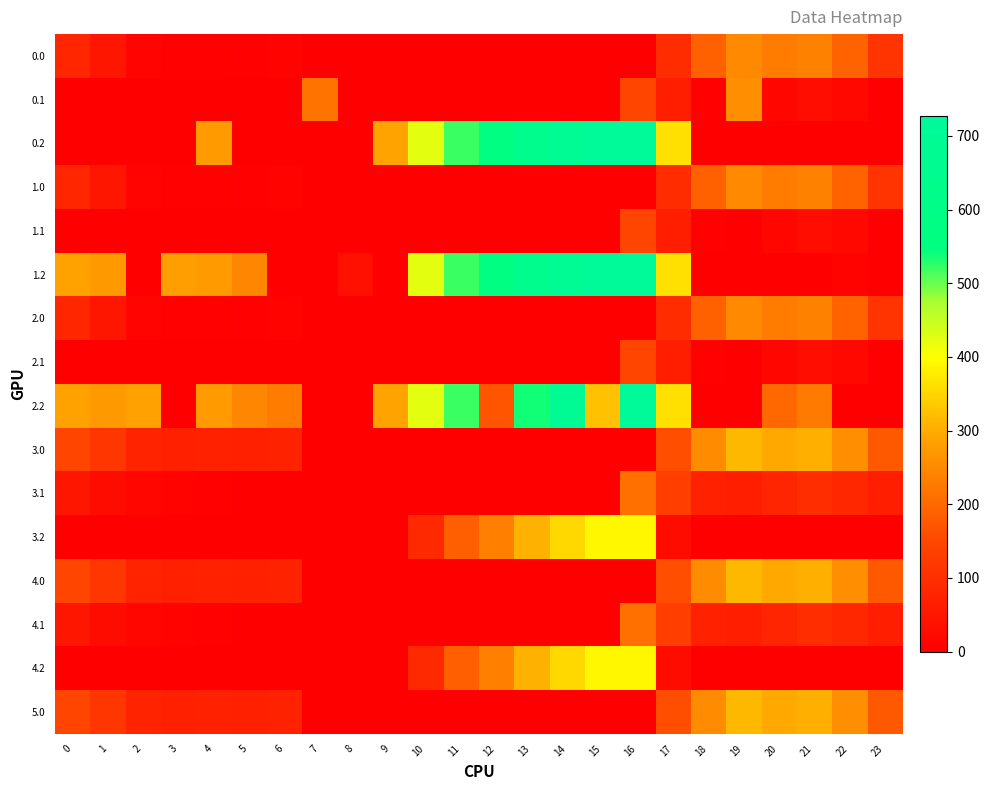

Reading left to right, extract all data points from this chart.

0.0: 0=82.0	1=49.5	2=10.3	3=4.4	4=4.9	5=3.8	6=8.0	7=0.0	8=0.0	9=0.0	10=0.0	11=0.0	12=0.0	13=0.0	14=0.0	15=0.0	16=0.0	17=94.8	18=186.7	19=249.2	20=229.9	21=238.4	22=192.3	23=111.3
0.1: 0=0.0	1=0.0	2=0.0	3=0.0	4=0.0	5=0.0	6=0.0	7=217.1	8=0.0	9=0.0	10=0.0	11=0.0	12=0.0	13=0.0	14=0.0	15=0.0	16=147.3	17=66.6	18=5.4	19=259.2	20=14.5	21=32.4	22=19.9	23=0.0
0.2: 0=0.0	1=0.0	2=0.0	3=0.0	4=274.4	5=0.0	6=0.0	7=0.0	8=0.0	9=288.5	10=423.5	11=520.6	12=571.2	13=640.4	14=687.4	15=725.8	16=726.6	17=362.4	18=0.0	19=0.0	20=0.0	21=0.0	22=0.0	23=0.0
1.0: 0=82.0	1=49.5	2=10.3	3=4.4	4=4.9	5=3.8	6=8.0	7=0.0	8=0.0	9=0.0	10=0.0	11=0.0	12=0.0	13=0.0	14=0.0	15=0.0	16=0.0	17=94.8	18=186.7	19=249.2	20=229.9	21=238.4	22=192.3	23=111.3
1.1: 0=0.0	1=0.0	2=0.0	3=0.0	4=0.0	5=0.0	6=0.0	7=0.0	8=0.0	9=0.0	10=0.0	11=0.0	12=0.0	13=0.0	14=0.0	15=0.0	16=147.3	17=66.6	18=5.4	19=0.2	20=14.5	21=32.4	22=19.9	23=0.0
1.2: 0=287.1	1=272.7	2=0.0	3=281.0	4=274.4	5=245.0	6=0.0	7=0.0	8=35.3	9=0.0	10=423.5	11=520.6	12=571.2	13=640.4	14=687.4	15=725.8	16=726.6	17=362.4	18=0.0	19=0.0	20=0.0	21=0.0	22=8.5	23=0.0
2.0: 0=82.0	1=49.5	2=10.3	3=4.4	4=4.9	5=3.8	6=8.0	7=0.0	8=0.0	9=0.0	10=0.0	11=0.0	12=0.0	13=0.0	14=0.0	15=0.0	16=0.0	17=94.8	18=186.7	19=249.2	20=229.9	21=238.4	22=192.3	23=111.3
2.1: 0=0.0	1=0.0	2=0.0	3=0.0	4=0.0	5=0.0	6=0.0	7=0.0	8=0.0	9=0.0	10=0.0	11=0.0	12=0.0	13=0.0	14=0.0	15=0.0	16=147.3	17=66.6	18=5.4	19=0.2	20=14.5	21=32.4	22=19.9	23=0.0
2.2: 0=287.1	1=272.7	2=285.5	3=0.0	4=274.4	5=245.0	6=228.8	7=0.0	8=0.0	9=288.5	10=423.5	11=520.6	12=171.2	13=536.8	14=687.4	15=325.8	16=726.6	17=362.4	18=0.0	19=0.0	20=199.2	21=226.4	22=0.0	23=0.0
3.0: 0=147.0	1=114.5	2=75.3	3=69.4	4=69.9	5=68.8	6=73.0	7=0.0	8=0.0	9=0.0	10=0.0	11=0.0	12=0.0	13=0.0	14=0.0	15=0.0	16=0.0	17=159.8	18=251.7	19=314.2	20=294.9	21=303.4	22=257.3	23=176.3
3.1: 0=49.6	1=26.1	2=12.9	3=7.7	4=4.6	5=0.0	6=0.0	7=0.0	8=0.0	9=0.0	10=0.0	11=0.0	12=0.0	13=0.0	14=0.0	15=0.0	16=212.3	17=131.6	18=70.4	19=65.2	20=79.5	21=97.4	22=84.9	23=64.4
3.2: 0=0.0	1=0.0	2=0.0	3=0.0	4=0.0	5=0.0	6=0.0	7=0.0	8=0.0	9=0.0	10=88.5	11=185.6	12=236.2	13=305.4	14=352.4	15=390.8	16=391.6	17=27.4	18=0.0	19=0.0	20=0.0	21=0.0	22=0.0	23=0.0
4.0: 0=147.0	1=114.5	2=75.3	3=69.4	4=69.9	5=68.8	6=73.0	7=0.0	8=0.0	9=0.0	10=0.0	11=0.0	12=0.0	13=0.0	14=0.0	15=0.0	16=0.0	17=159.8	18=251.7	19=314.2	20=294.9	21=303.4	22=257.3	23=176.3
4.1: 0=49.6	1=26.1	2=12.9	3=7.7	4=4.6	5=0.0	6=0.0	7=0.0	8=0.0	9=0.0	10=0.0	11=0.0	12=0.0	13=0.0	14=0.0	15=0.0	16=212.3	17=131.6	18=70.4	19=65.2	20=79.5	21=97.4	22=84.9	23=64.4
4.2: 0=0.0	1=0.0	2=0.0	3=0.0	4=0.0	5=0.0	6=0.0	7=0.0	8=0.0	9=0.0	10=88.5	11=185.6	12=236.2	13=305.4	14=352.4	15=390.8	16=391.6	17=27.4	18=0.0	19=0.0	20=0.0	21=0.0	22=0.0	23=0.0
5.0: 0=147.0	1=114.5	2=75.3	3=69.4	4=69.9	5=68.8	6=73.0	7=0.0	8=0.0	9=0.0	10=0.0	11=0.0	12=0.0	13=0.0	14=0.0	15=0.0	16=0.0	17=159.8	18=251.7	19=314.2	20=294.9	21=303.4	22=257.3	23=176.3